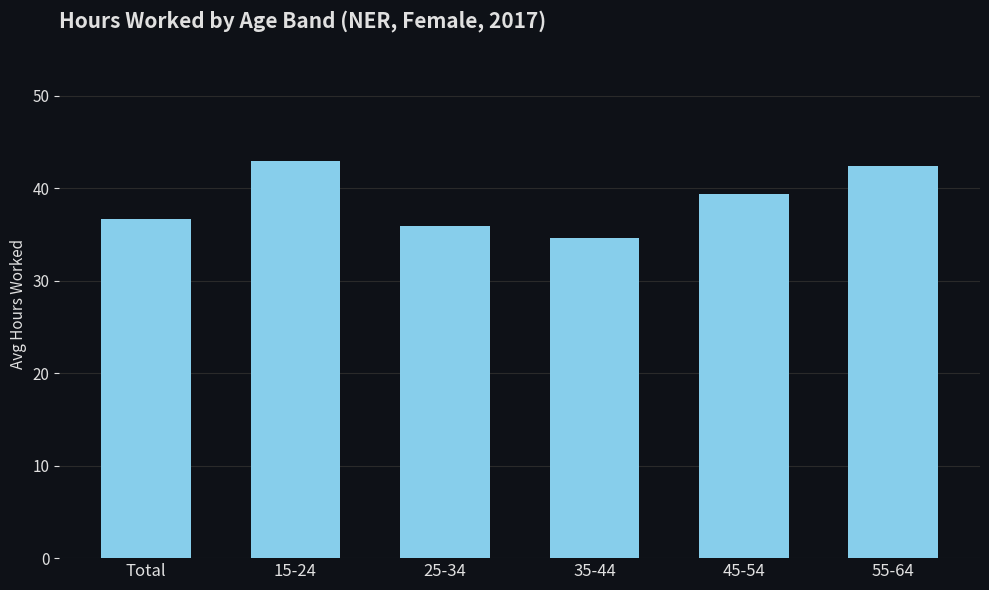

Rank the categories by value from lowest to highest.

35-44, 25-34, Total, 45-54, 55-64, 15-24